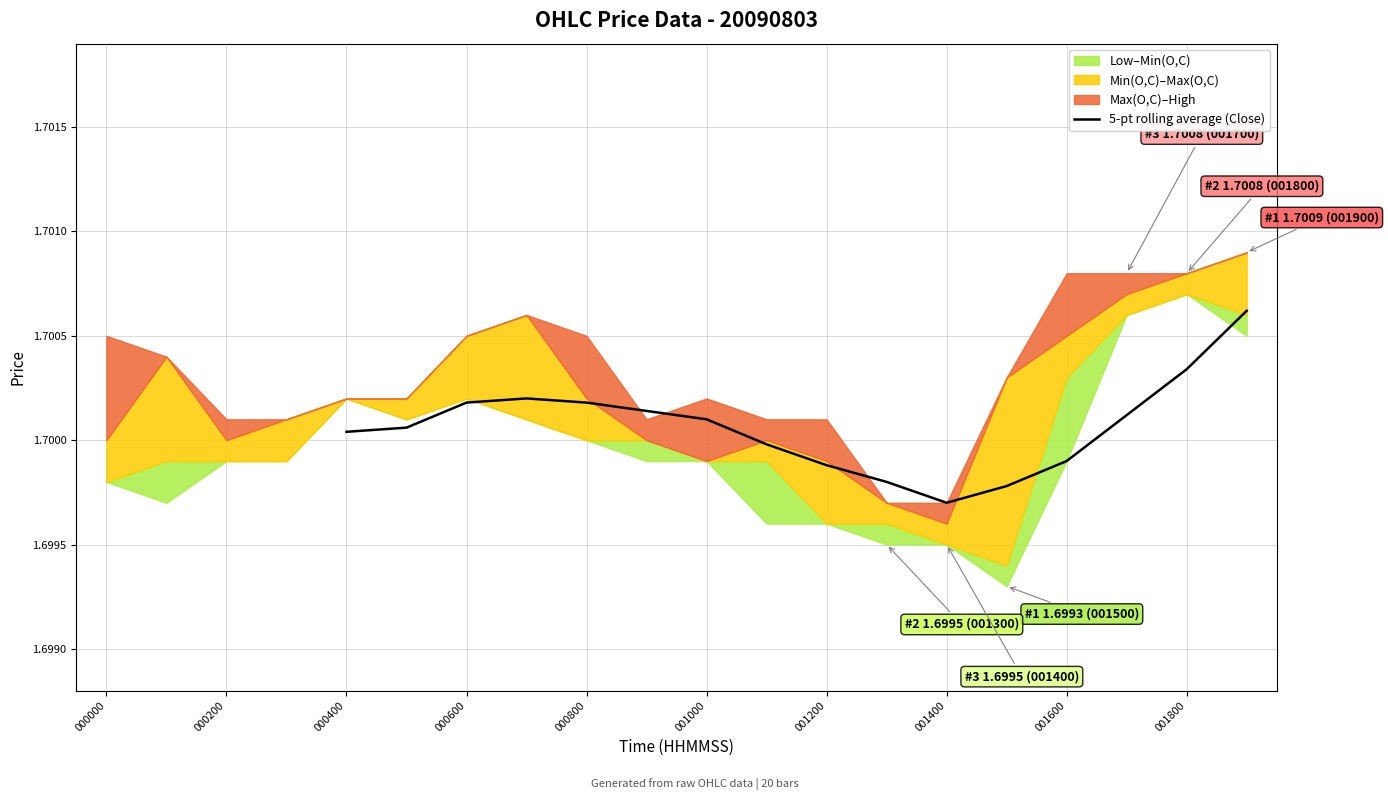

True or false: the data shows 1.7 at 001400.

True